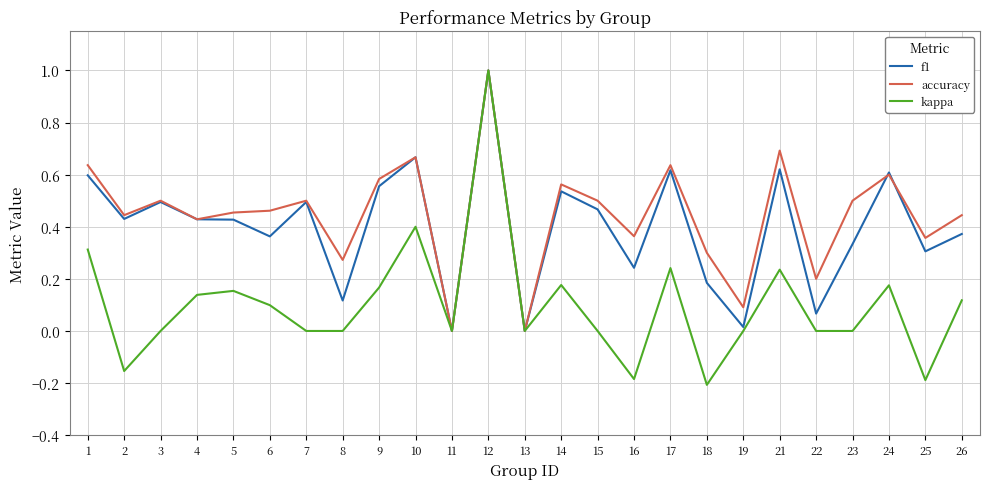

What is the maximum value for accuracy?

1.0